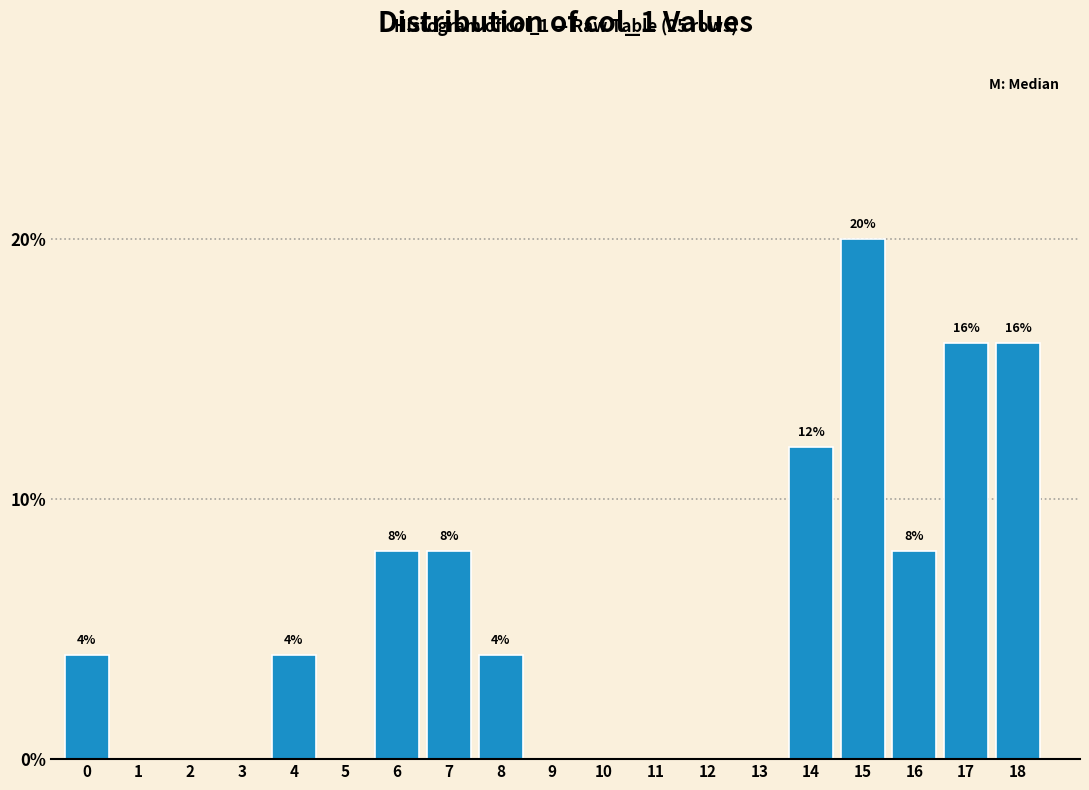

Reading right to left, what are all the values shown in this chart?

18=16	17=16	16=8	15=20	14=12	13=0	12=0	11=0	10=0	9=0	8=4	7=8	6=8	5=0	4=4	3=0	2=0	1=0	0=4